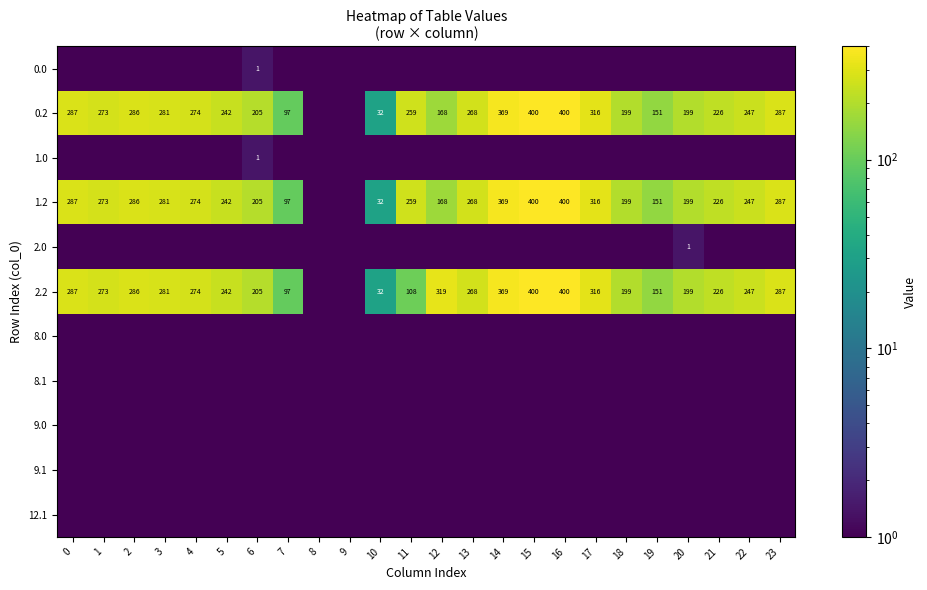

Which label corresponds to the largest value in the chart?

15